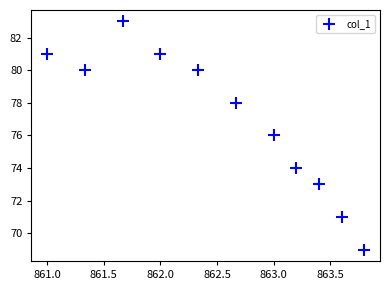

What is the average Y value?

77